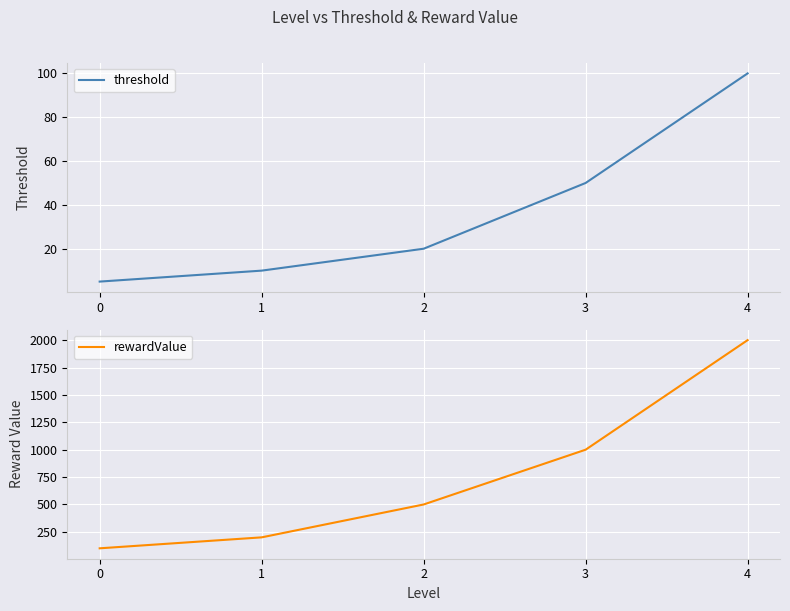

What is the value of the threshold point at the 5th from the left?

100